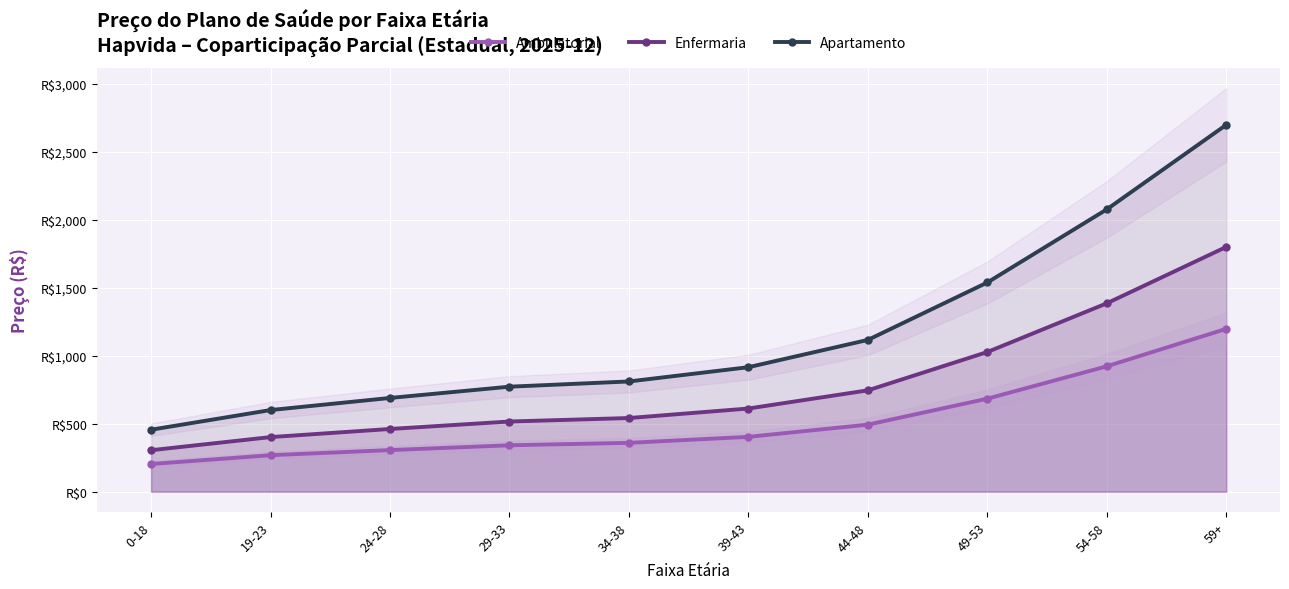

Between 39-43 and 49-53, which is larger?

49-53